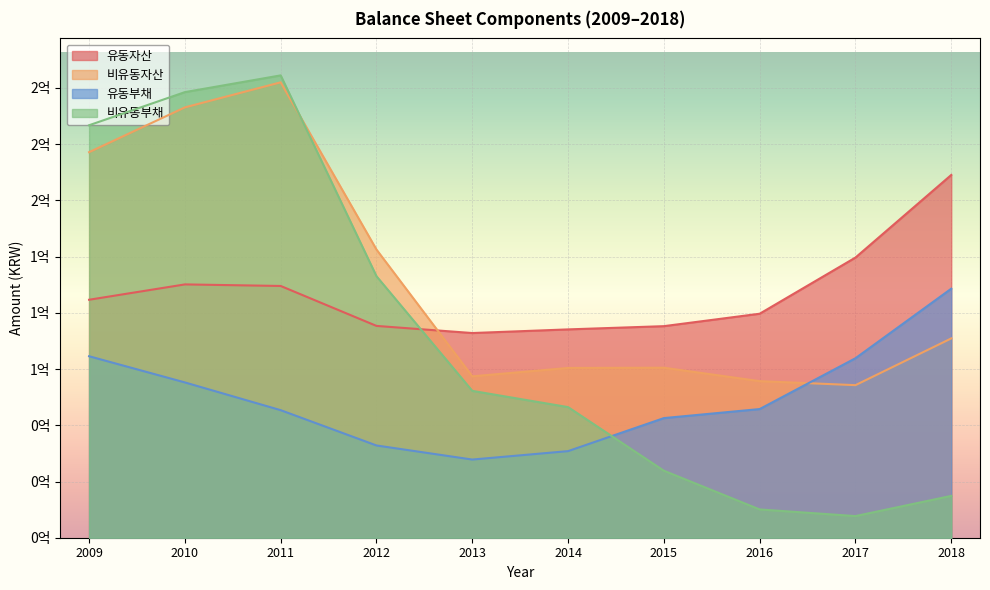

What is the greatest value displayed?

205593253